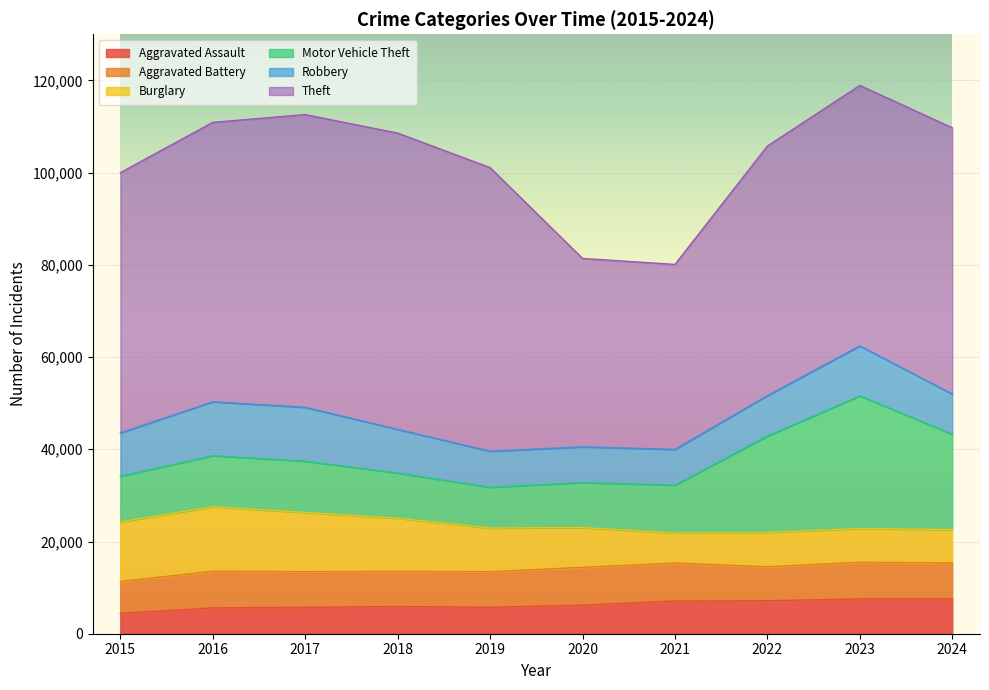

What is the value of the Robbery point at the 1st from the left?

9406